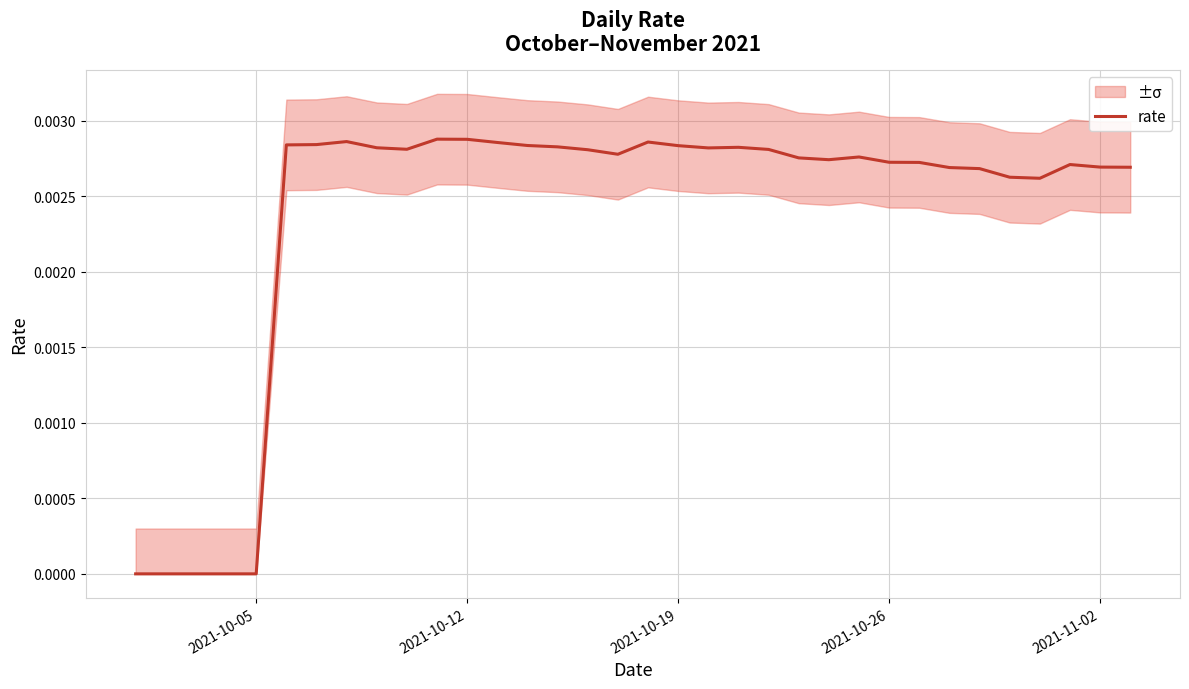

True or false: the data shows 0.0 at 23.

False